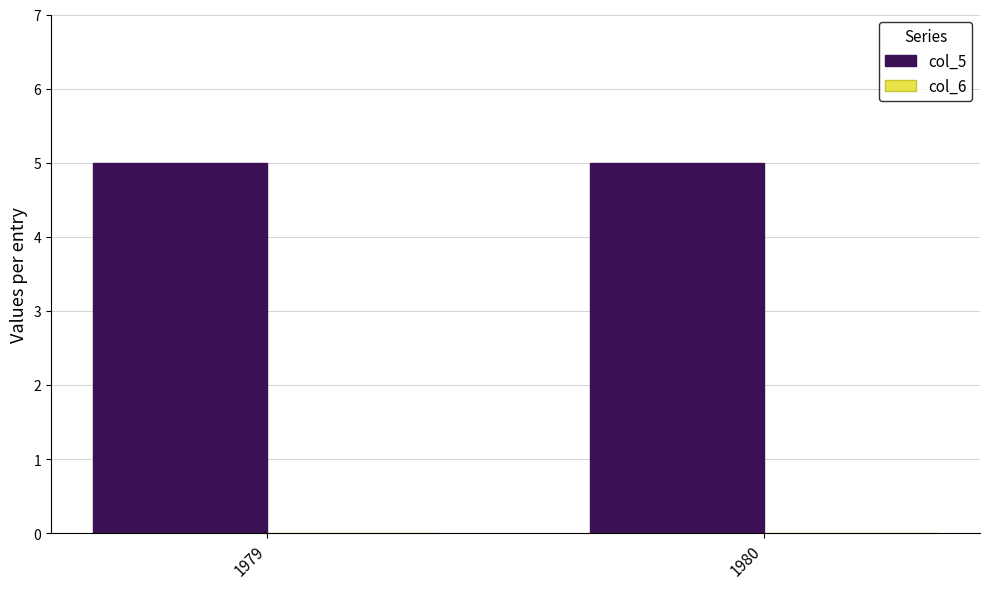

Is it true that col_6 equals 0 at 1980?

True